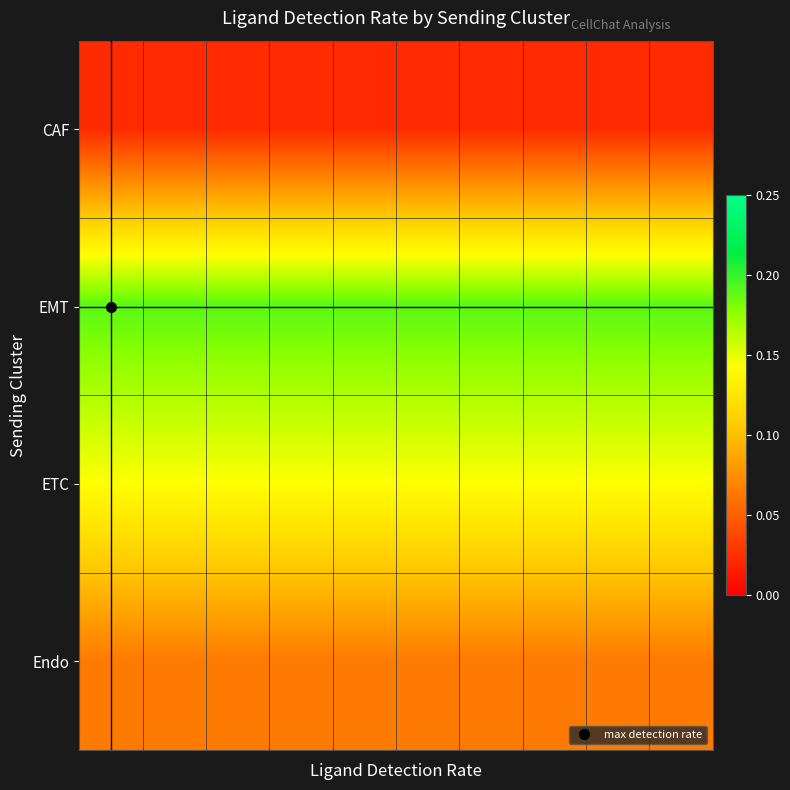

Reading right to left, what are all the values shown in this chart?

CAF: 0.0	0.0	0.0	0.0	0.0	0.0	0.0	0.0	0.0	0.0
EMT: 0.2	0.2	0.2	0.2	0.2	0.2	0.2	0.2	0.2	0.2
ETC: 0.1	0.1	0.1	0.1	0.1	0.1	0.1	0.1	0.1	0.1
Endo: 0.1	0.1	0.1	0.1	0.1	0.1	0.1	0.1	0.1	0.1